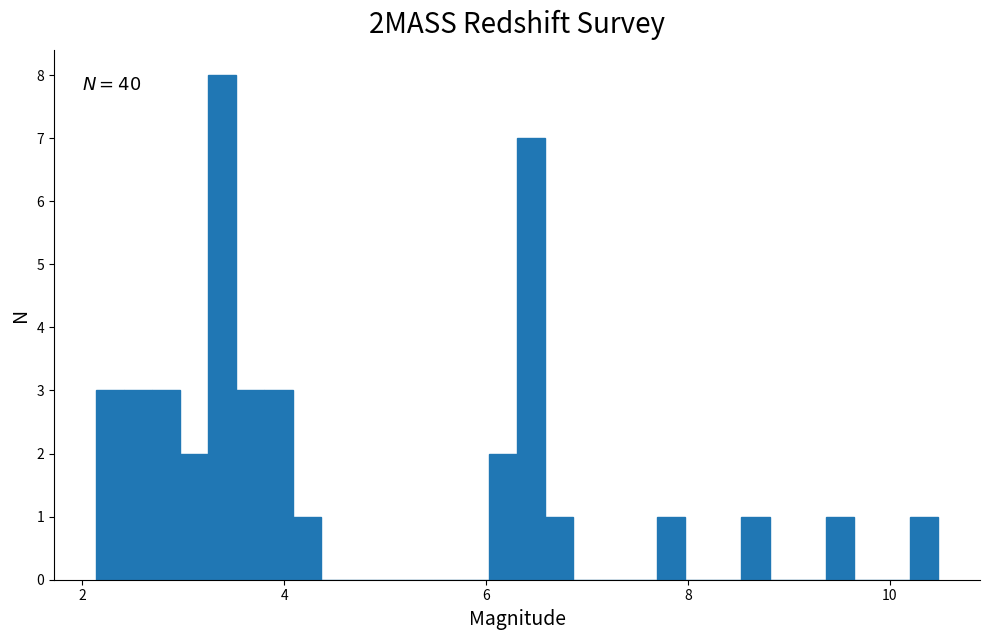

Around what value on the x-axis is the tallest bar? Give the approximate position of its centre, as read against the axis.

3.4